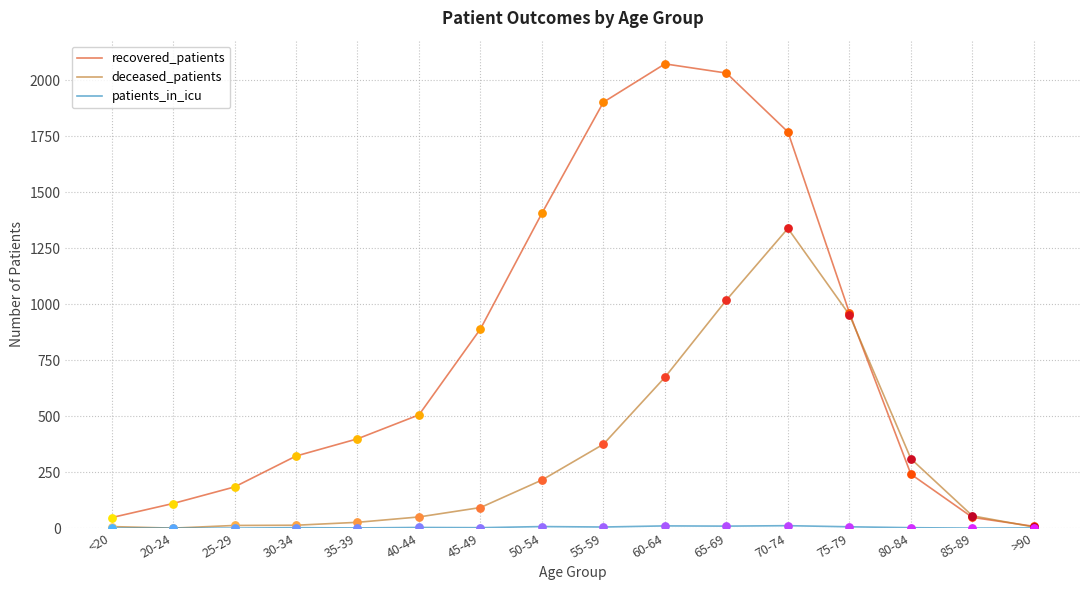

Which series has the largest range (max minus min)?

recovered_patients